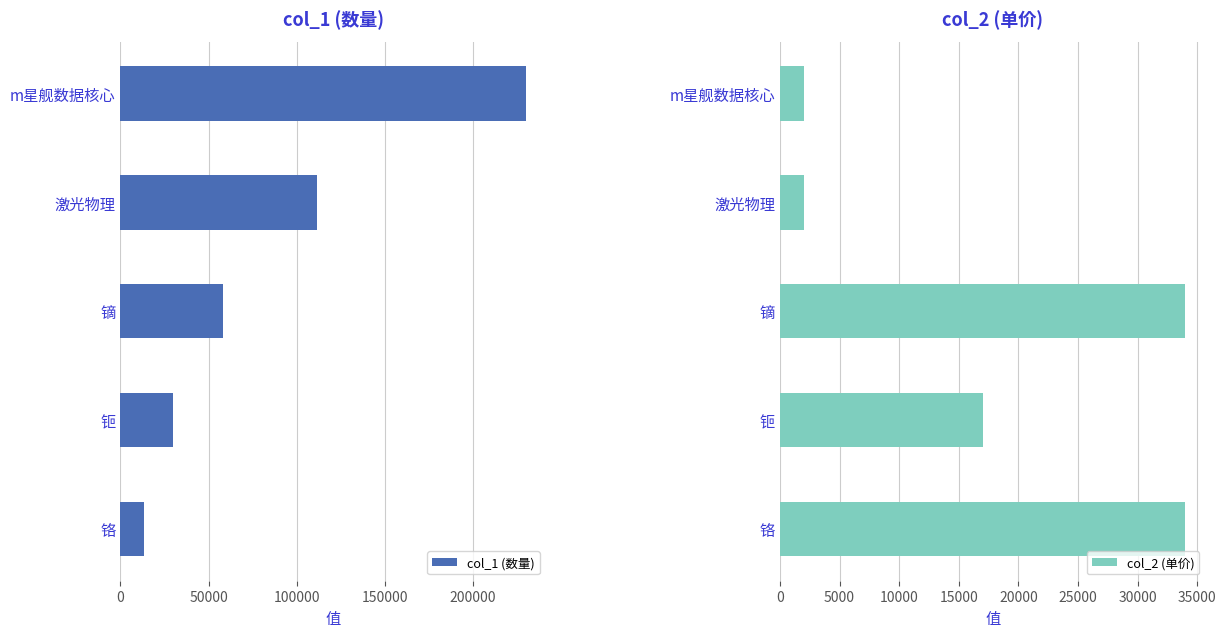

Reading left to right, transcribe all the data shown in this chart.

col_1 (数量): 229959	111601	57999	29990	13080
col_2 (单价): 2000	2000	34000	17000	34000